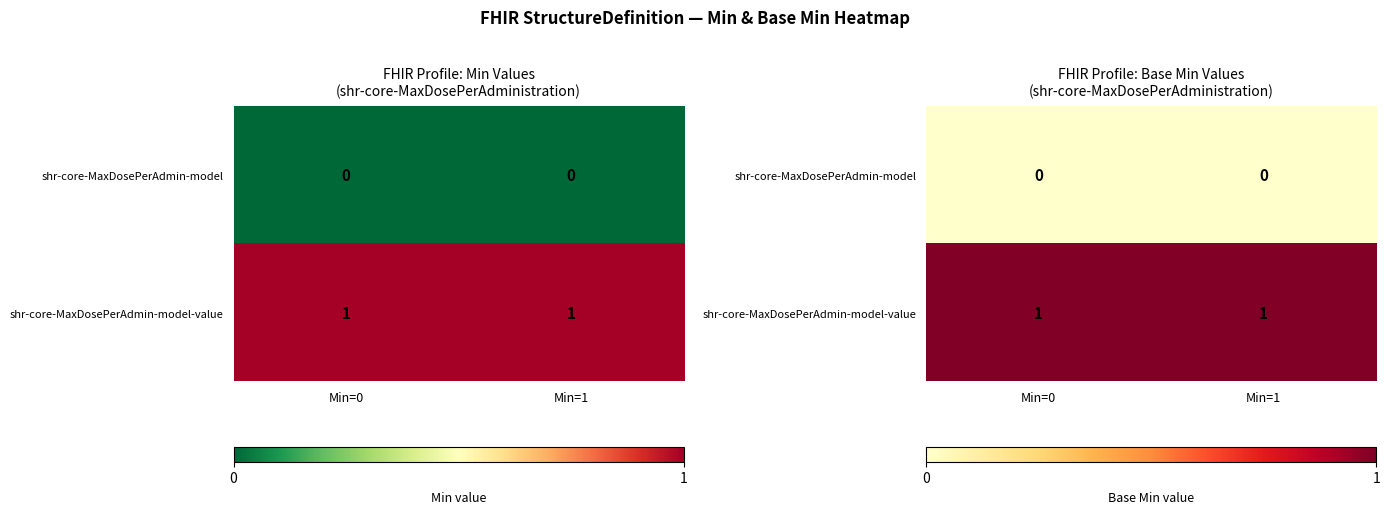

Rank the series by their average value, from lowest to highest.

shr-core-MaxDosePerAdmin-model, shr-core-MaxDosePerAdmin-model-value